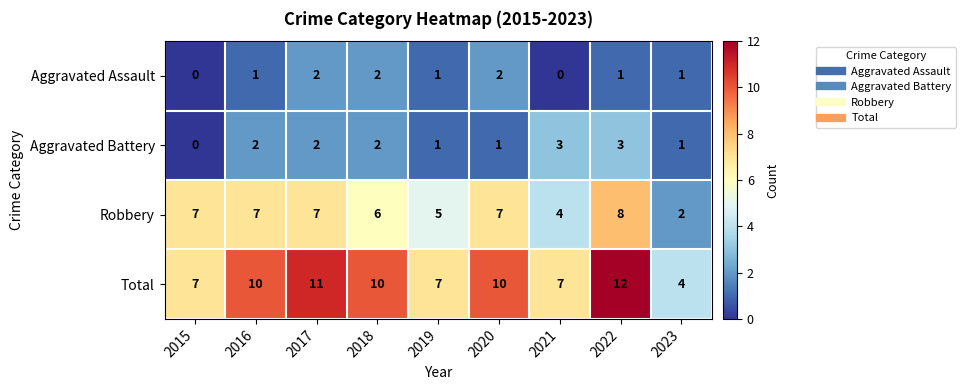

Where is Robbery nearest to the value 5?

2019